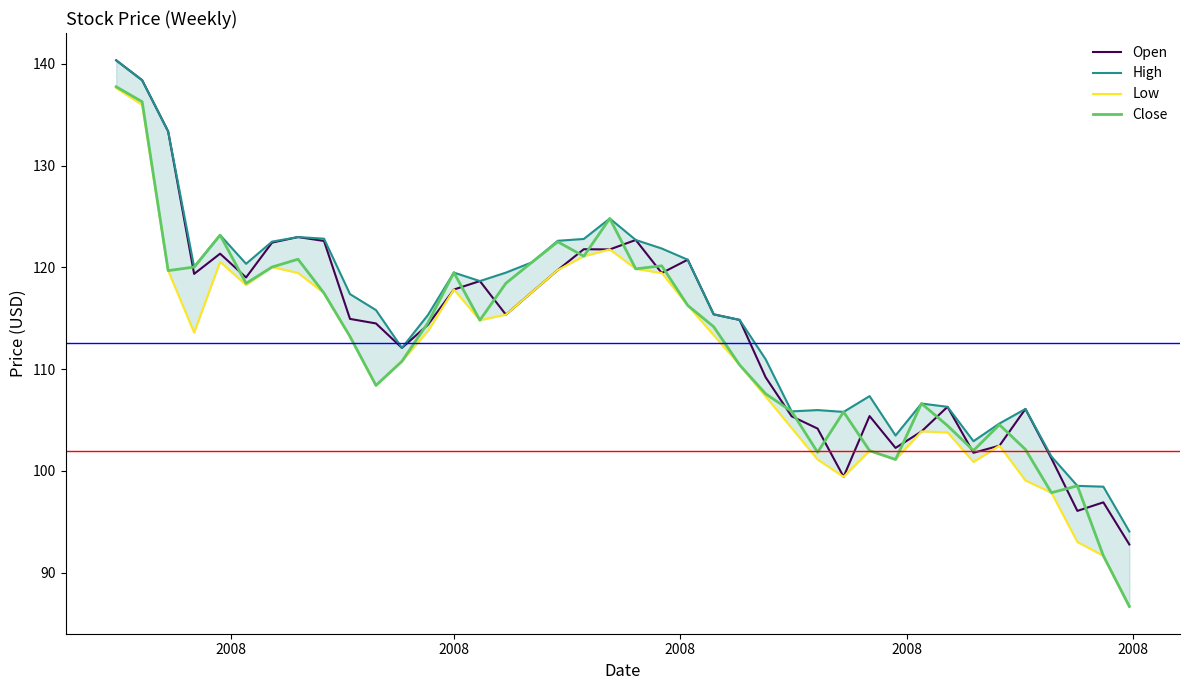

How many data points in Open are above 115?

20